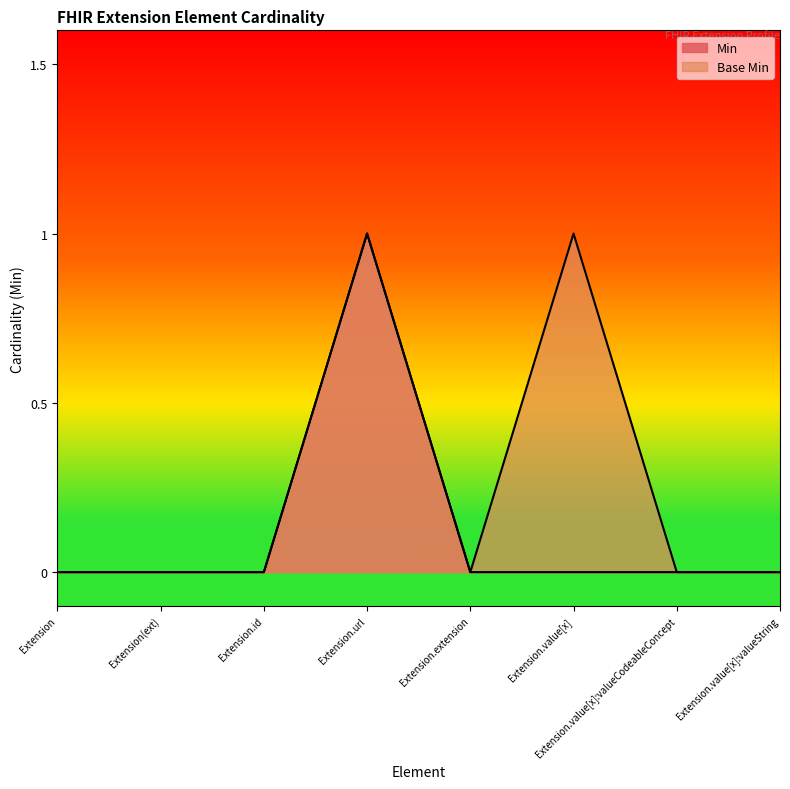

What is the value of the Base Min point at the 4th from the left?

1